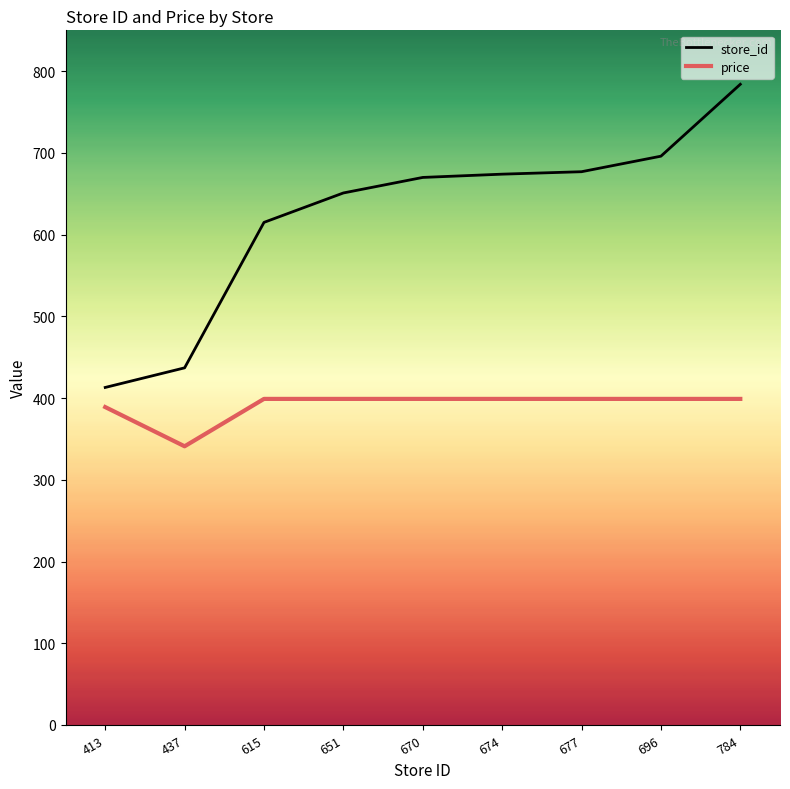

Which series has the widest spread of values?

store_id